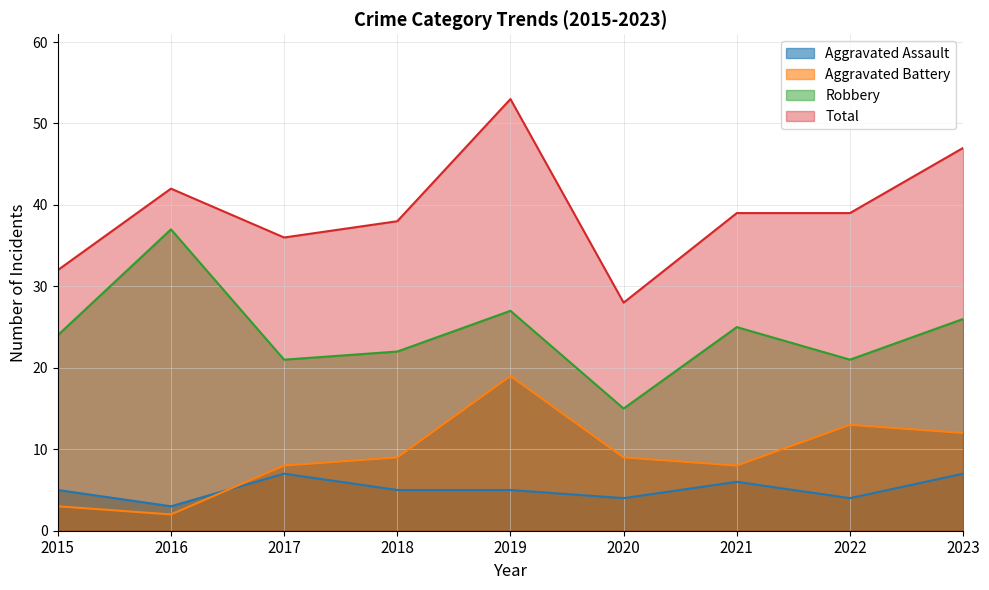

Is the value of Aggravated Assault at 2023 greater than the value of Aggravated Battery at 2020?

No